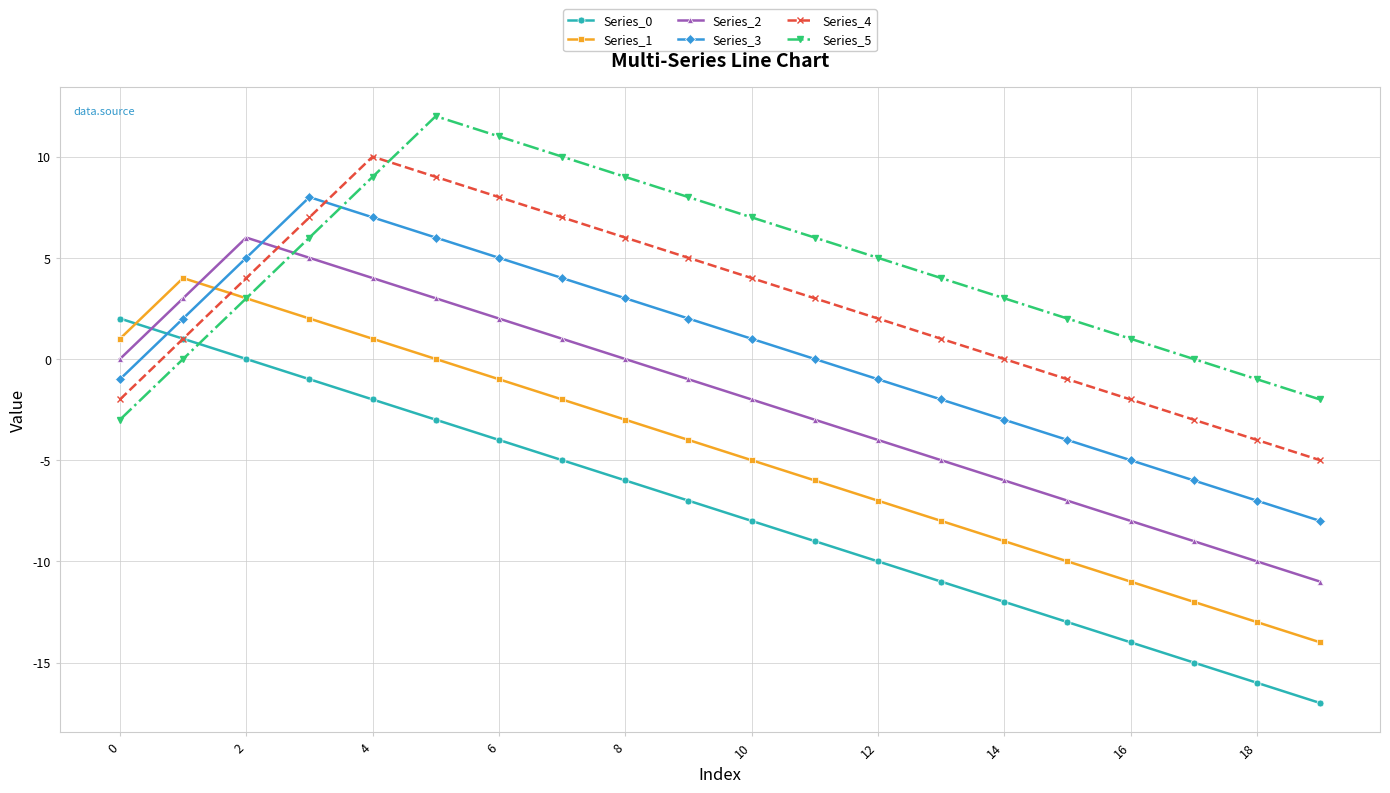

True or false: Series_1 and Series_0 cross at least once.

True